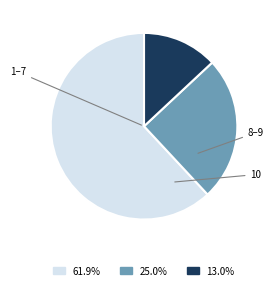

Is there any slice that represents more than half of the pie?

Yes